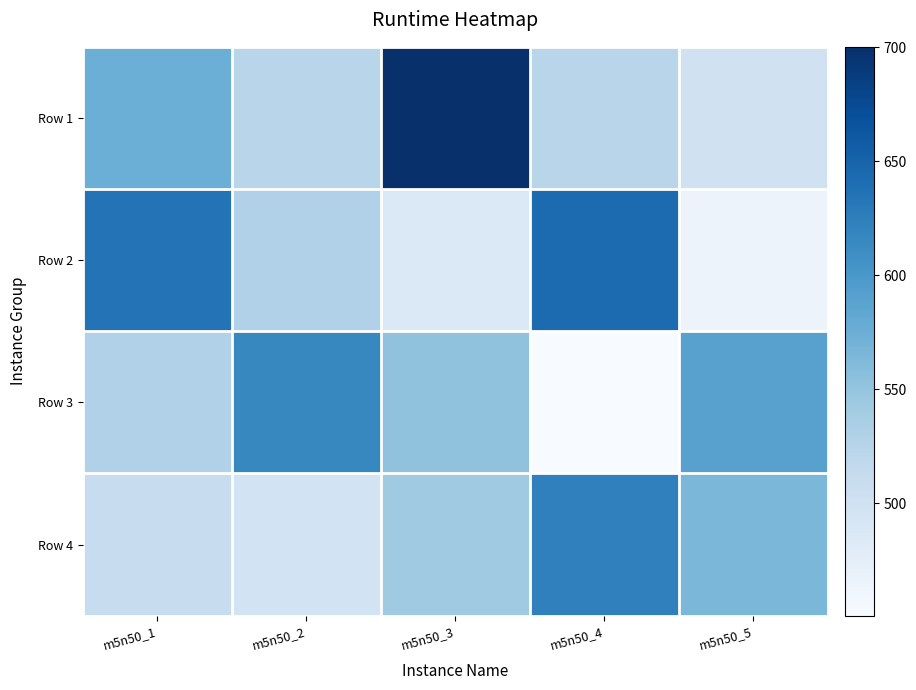

At which category is the sum across all series the highest?

m5n50_3